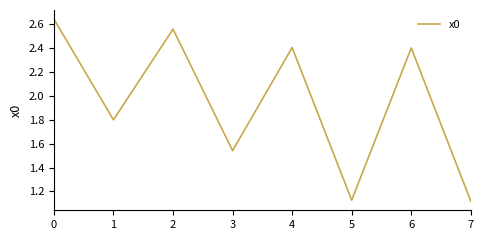

At which category does the data reach its first local valley?

1